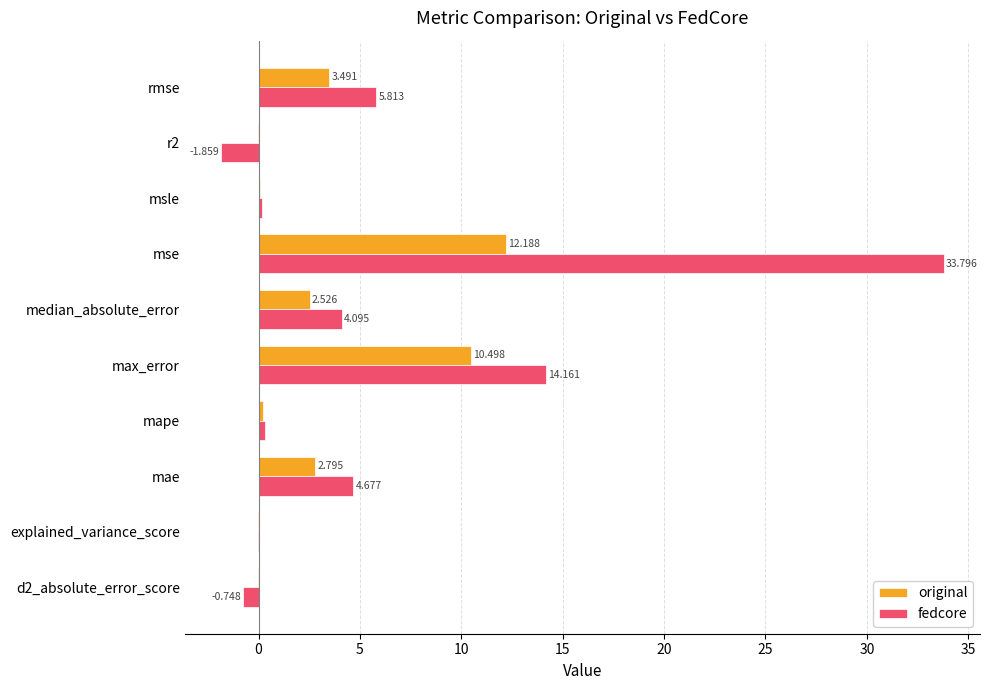

Which category has the highest value in the original series?

mse